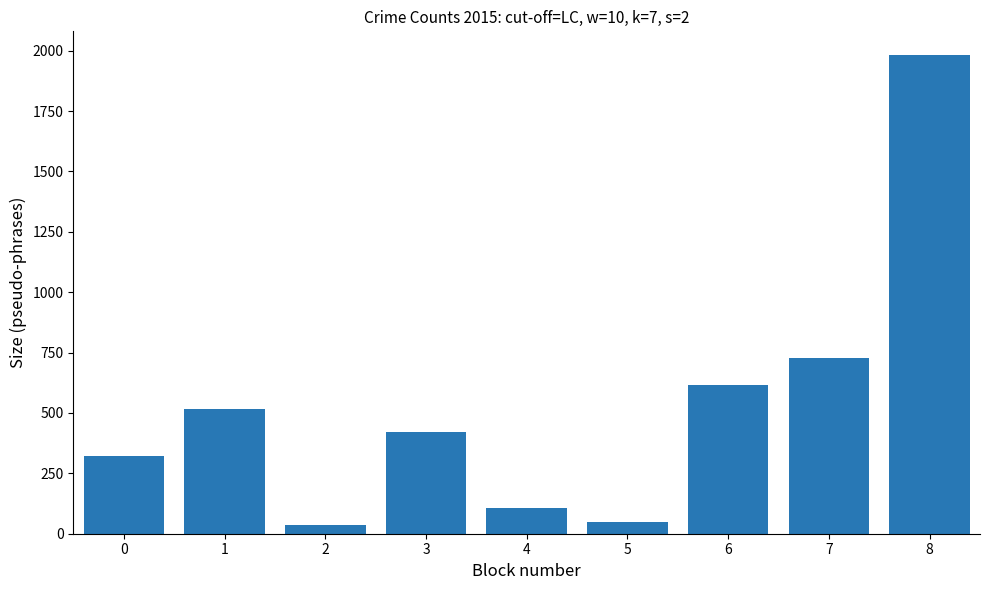

What is the value of the 7th bar from the left?

614